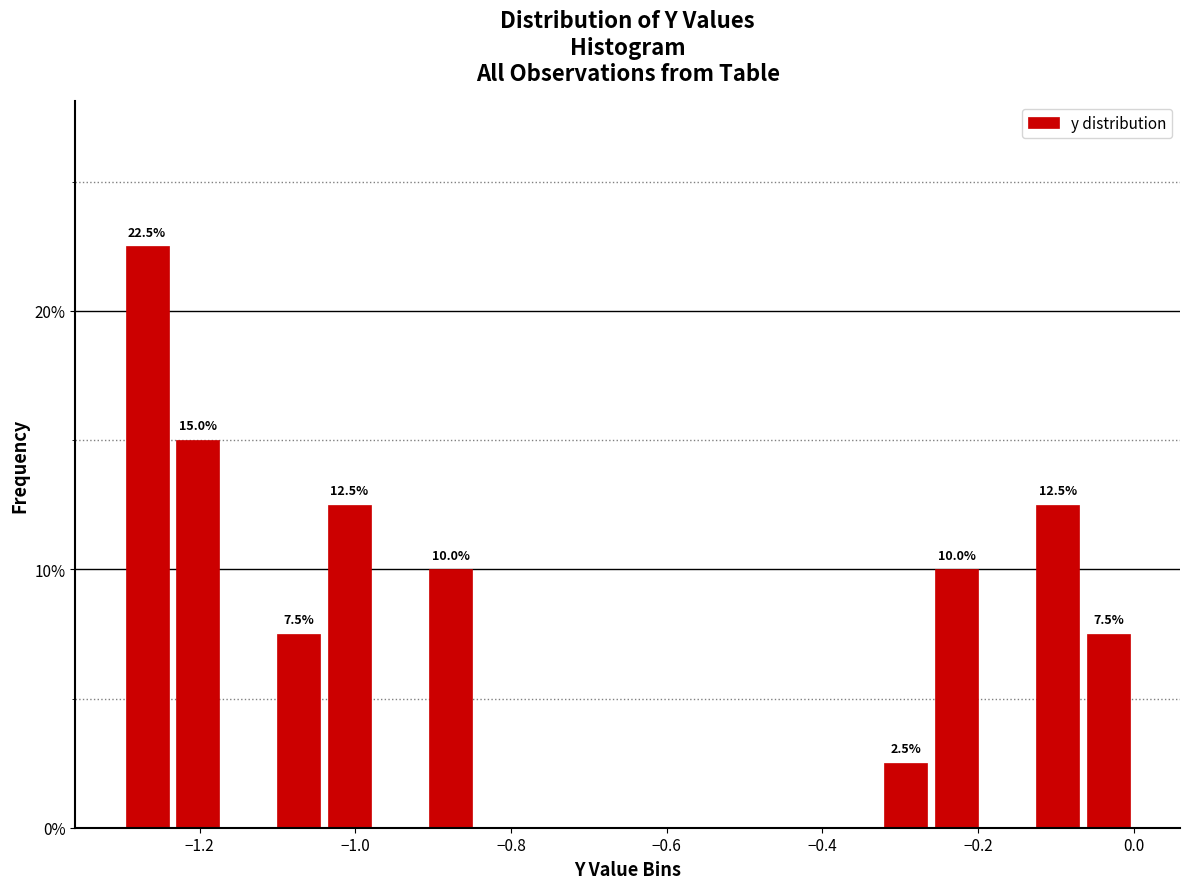

Read against the x-axis, roughly where is the centre of the tallest bar?

-1.26